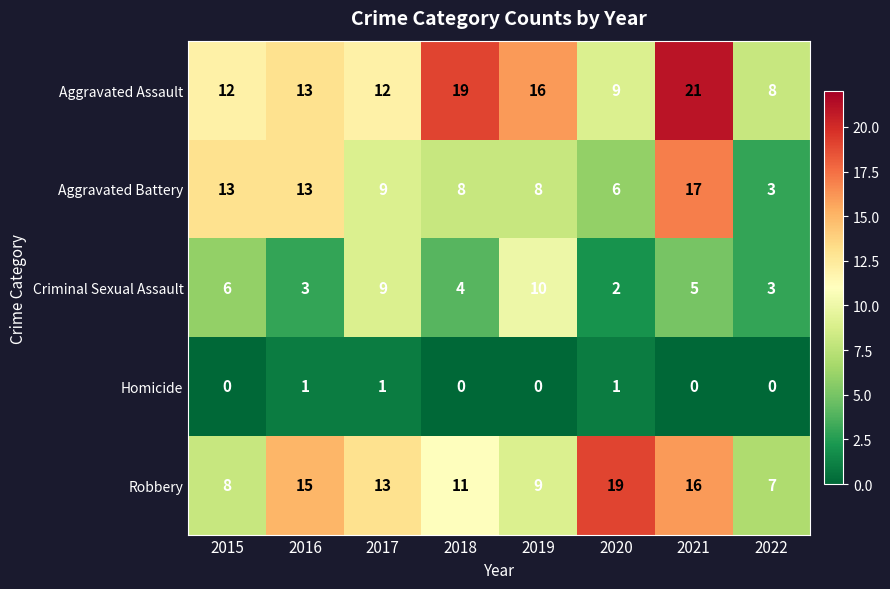

Where is Robbery nearest to the value 13?

2017